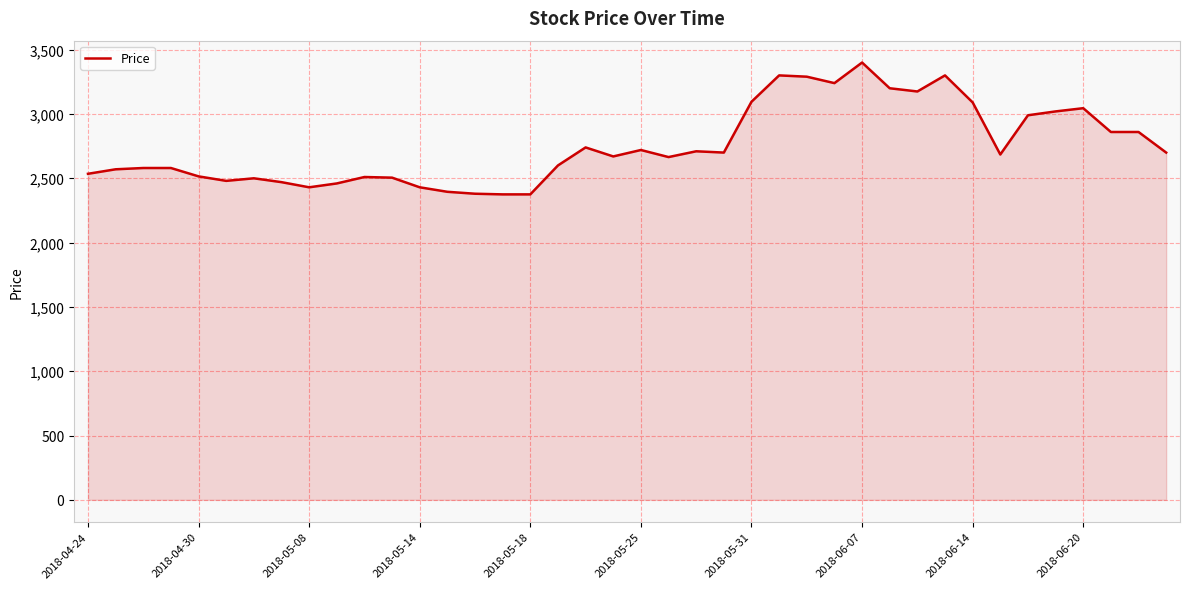

What is the difference between the maximum and minimum values?

1025